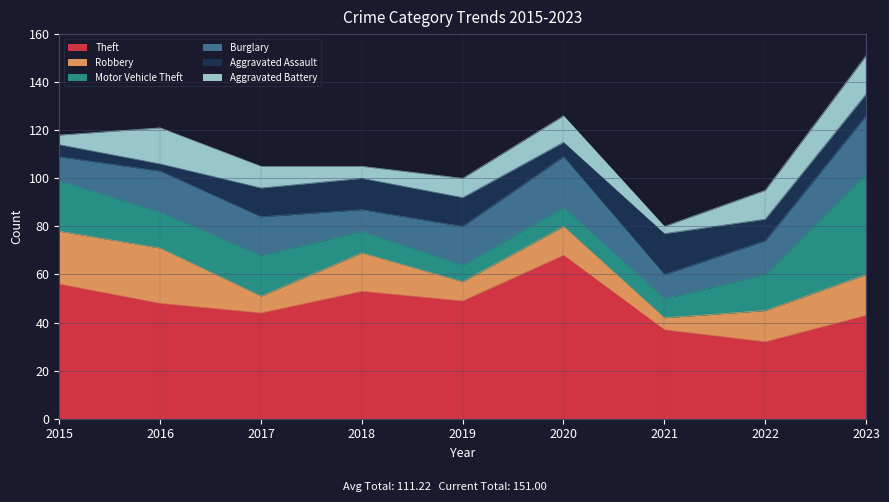

What is the highest value of the Motor Vehicle Theft series?

42